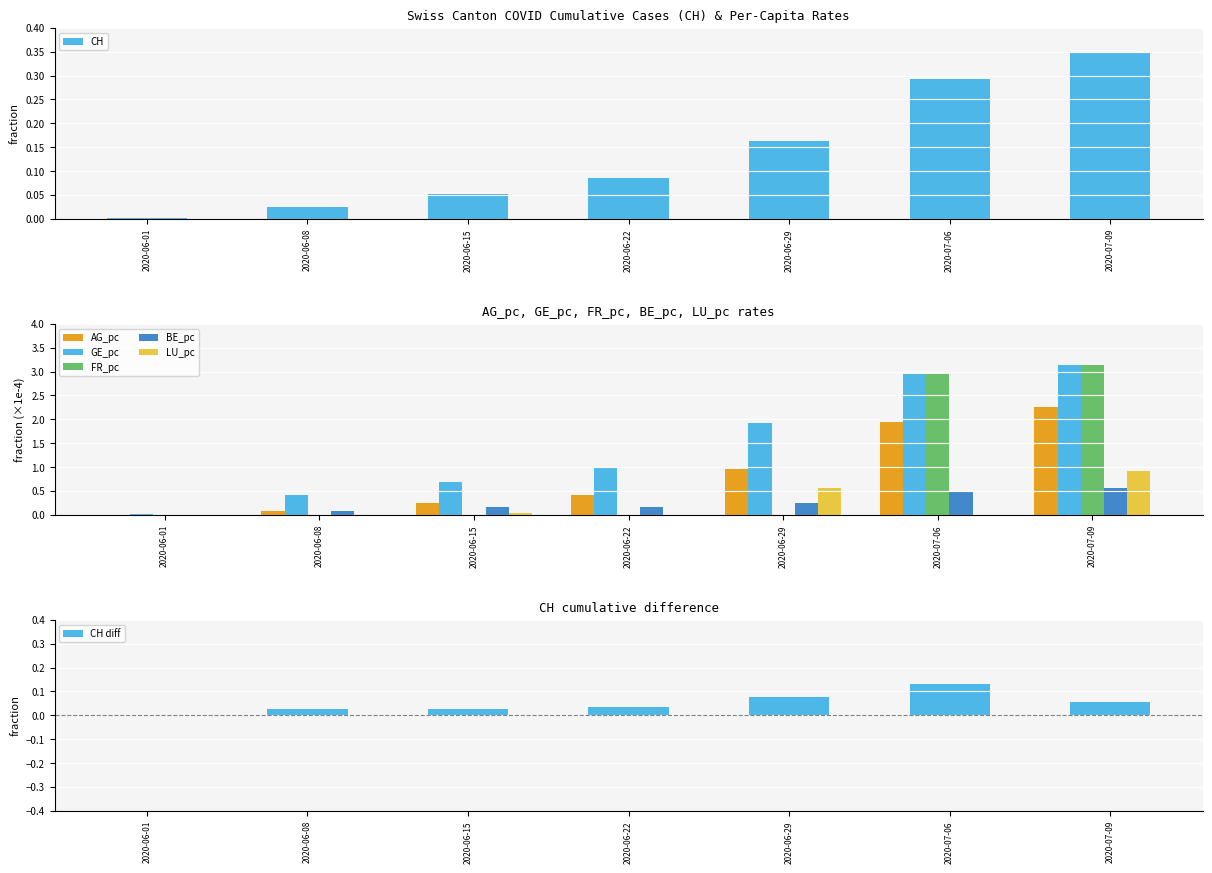

What is the difference between the highest and lowest values at 2020-06-29?

1.9